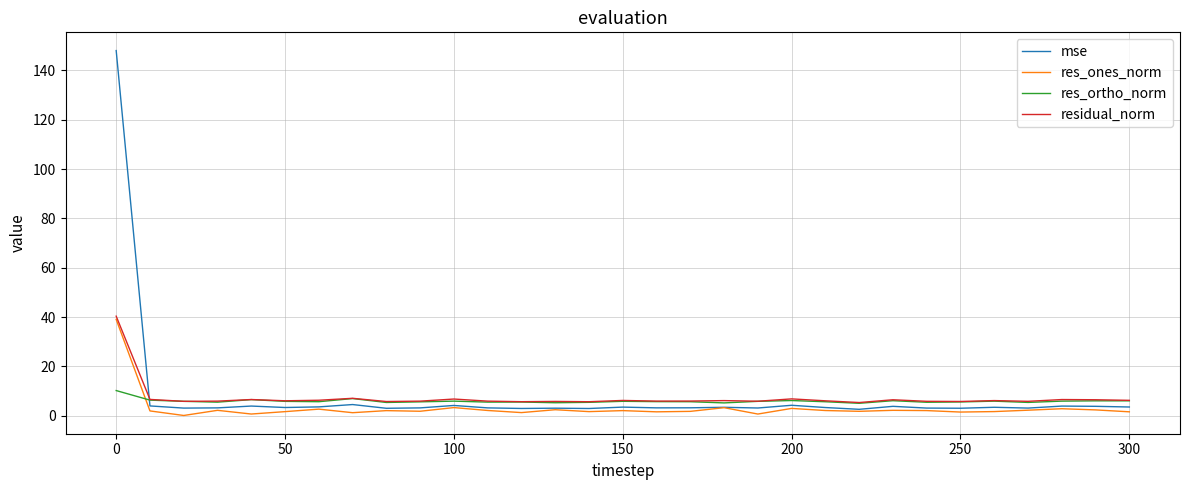

After their last crossing, which series has the higher values: res_ortho_norm or mse?

res_ortho_norm